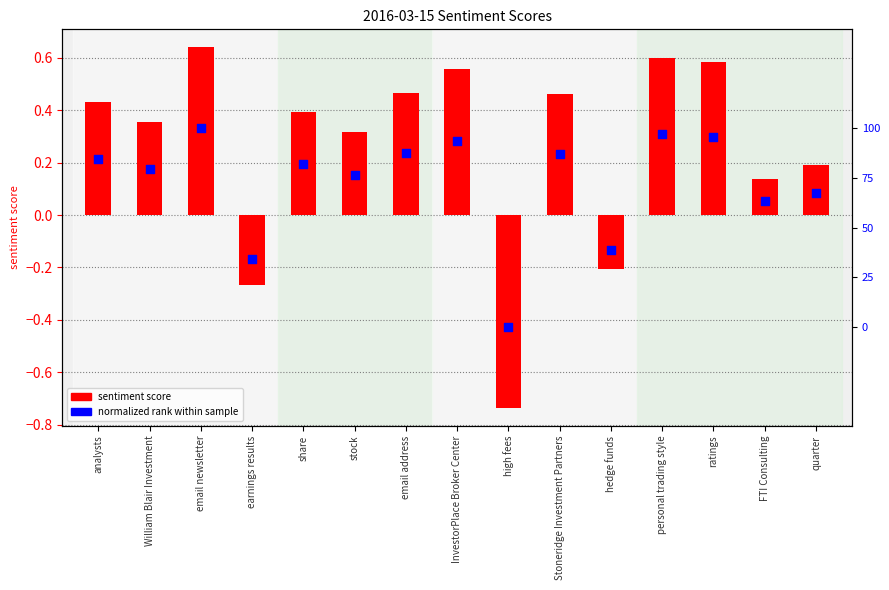

At which category is the sum across all series the highest?

email newsletter